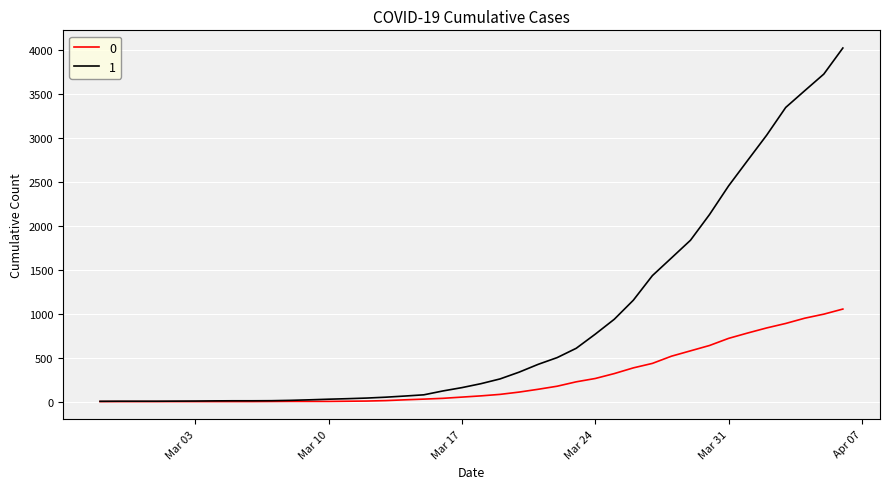

What is the maximum value shown in the chart?

4028